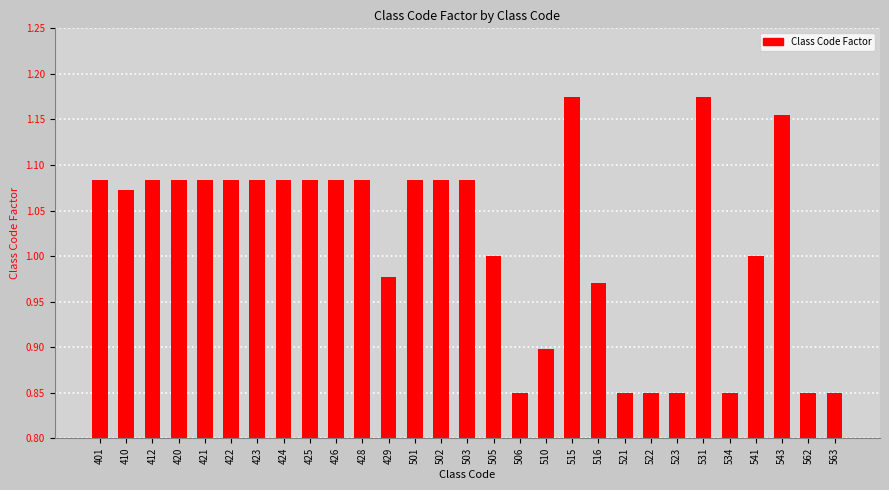

Which has a higher value, 563 or 424?

424